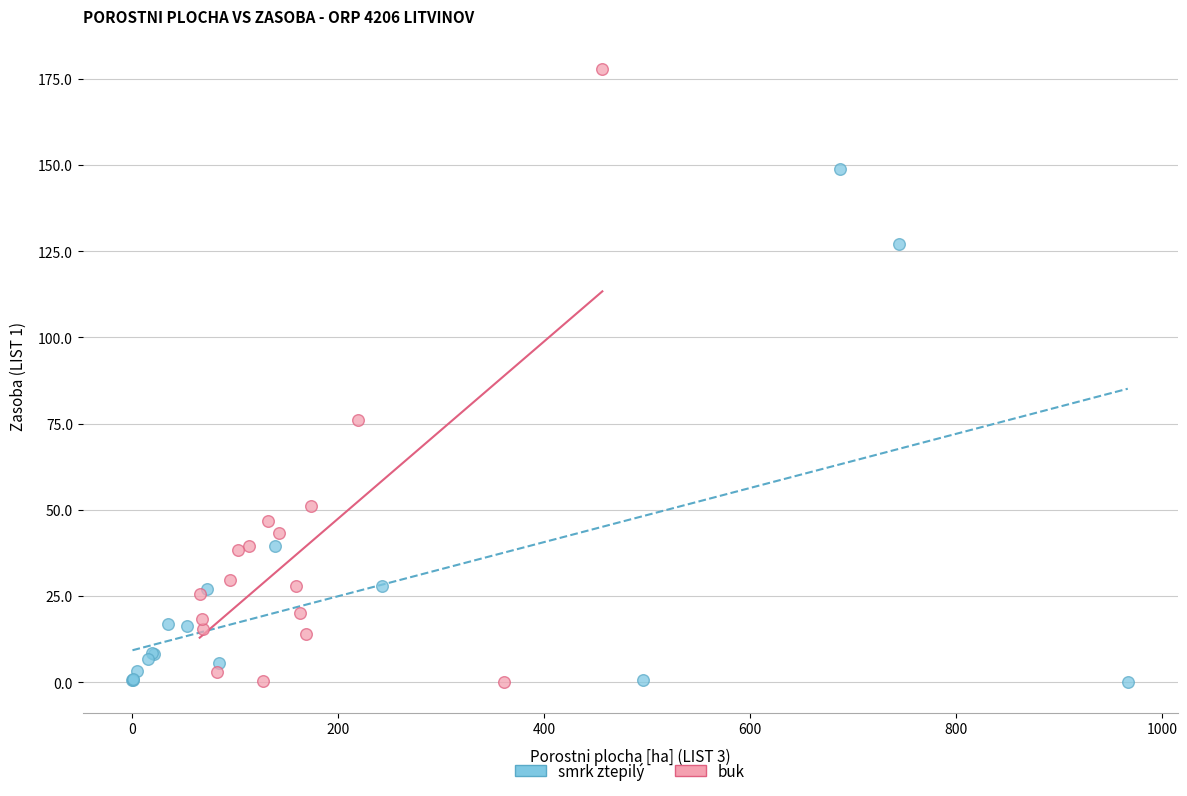

Which series contains the highest Y value?

buk